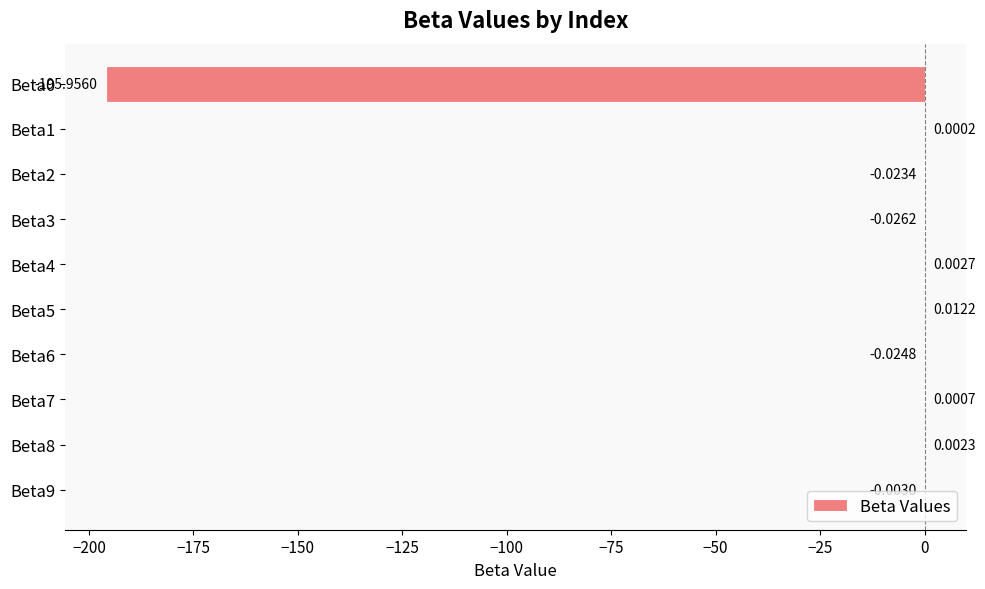

What is the sum of all values?

-196.0